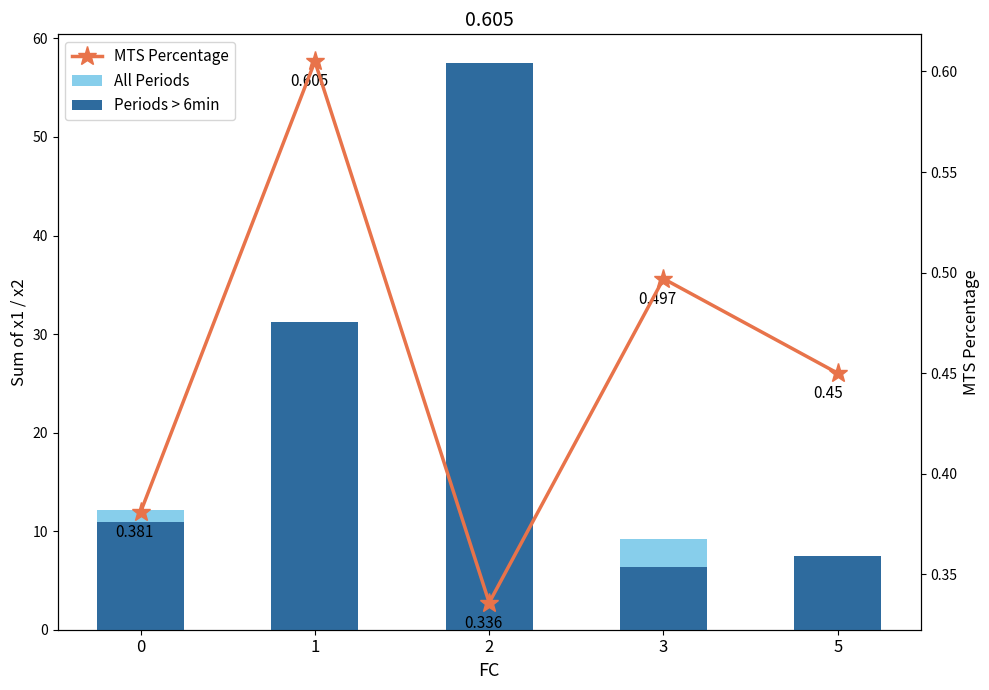

Count the MTS Percentage values in the range 0 to 1.

5